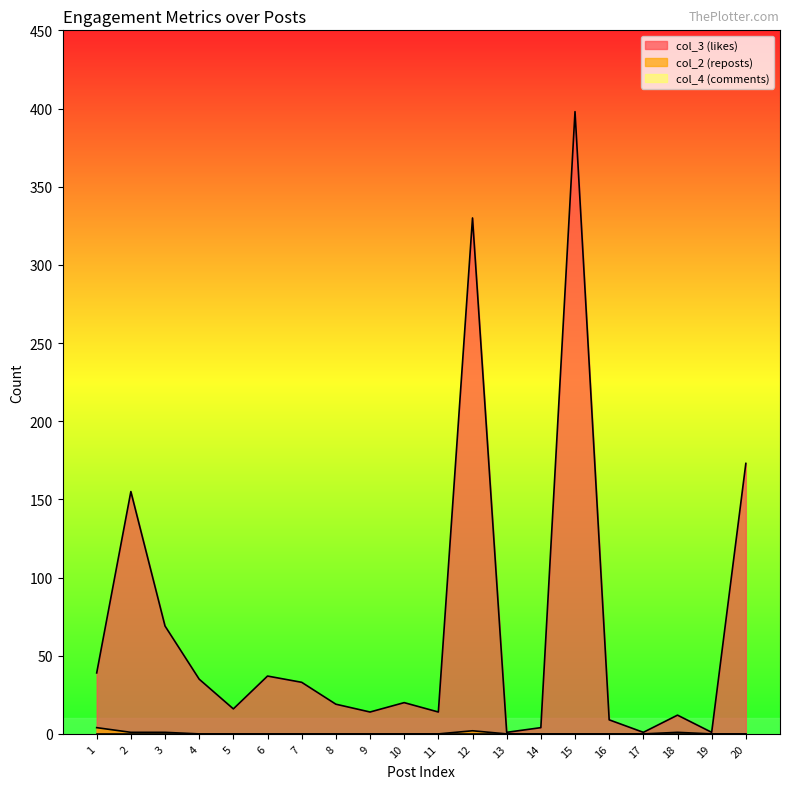

True or false: col_2 (reposts) and col_3 (likes) cross at least once.

False